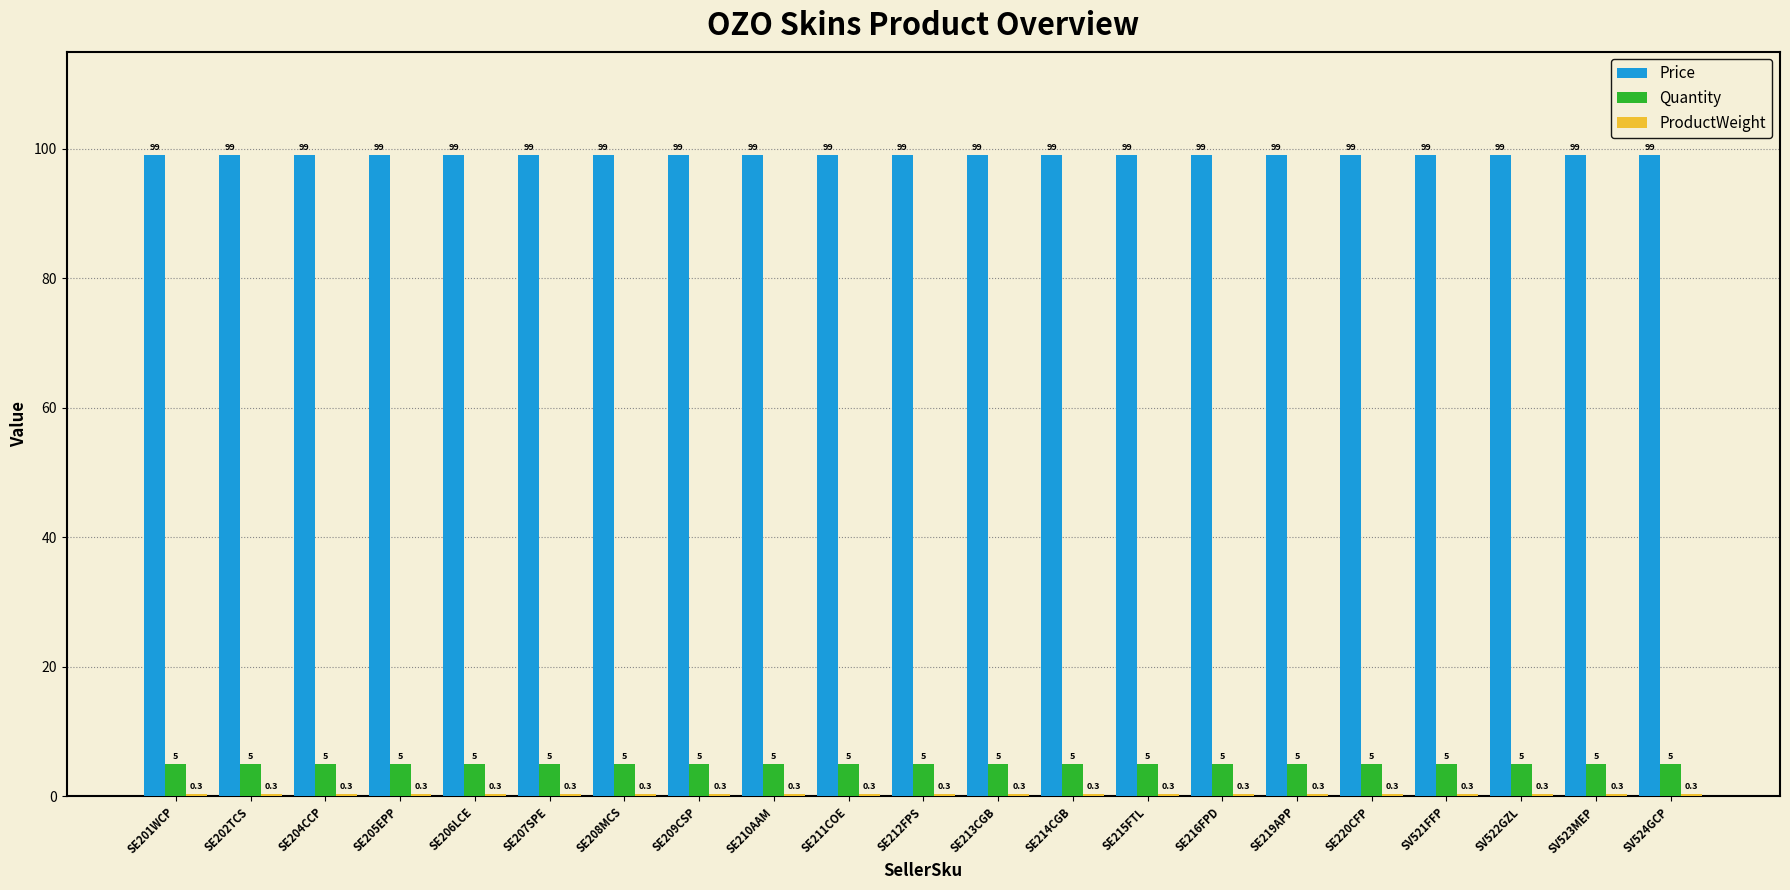

Is the value of Price at SE210AAM greater than the value of Quantity at SE219APP?

Yes